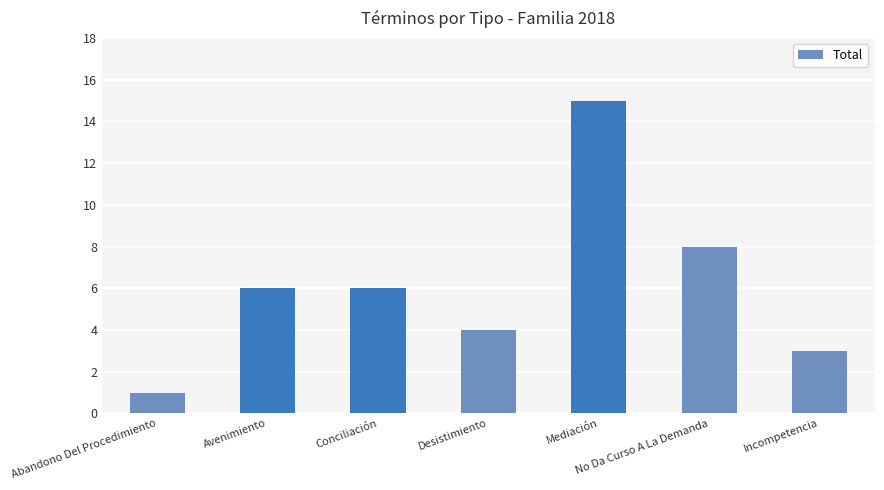

What is the smallest value displayed?

1